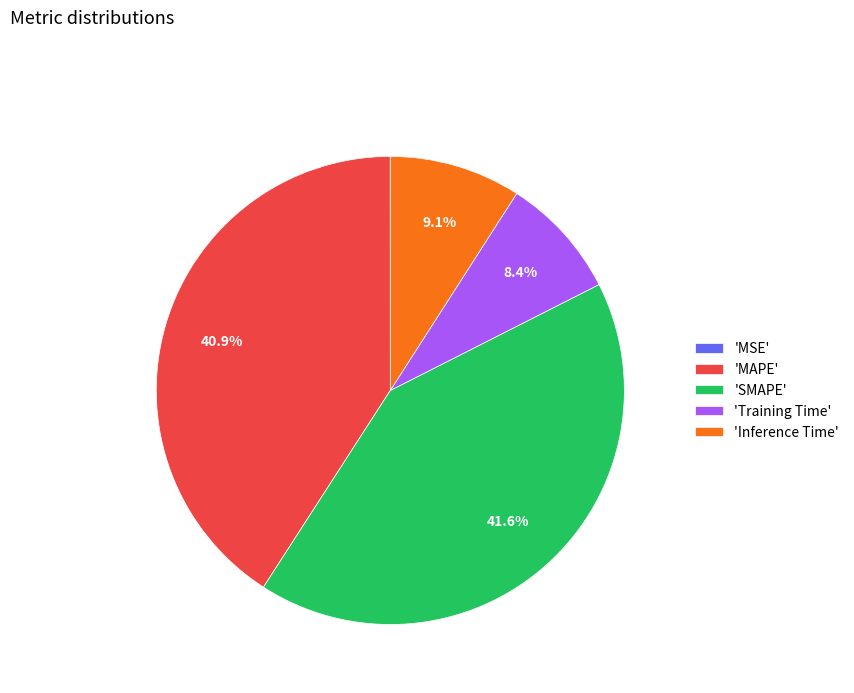

What is the largest slice in the pie chart?

'SMAPE'